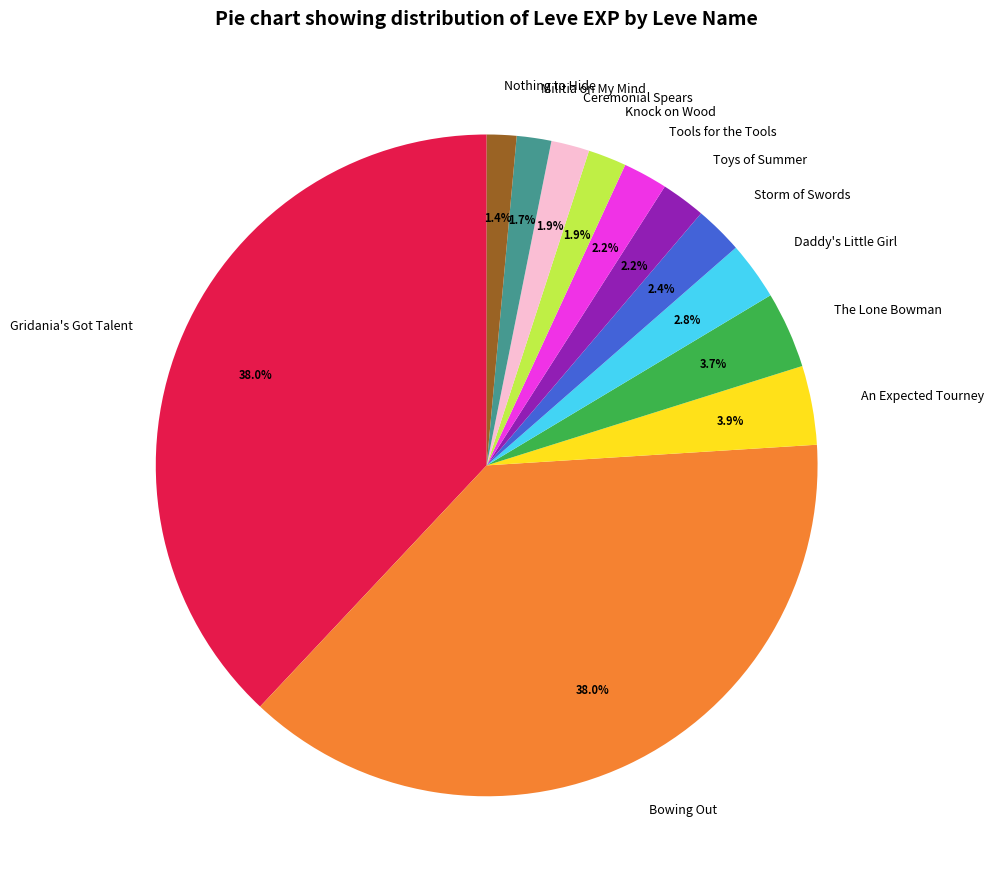

To the nearest percent, what is the difference between the largest and smallest slice percentages?

37%